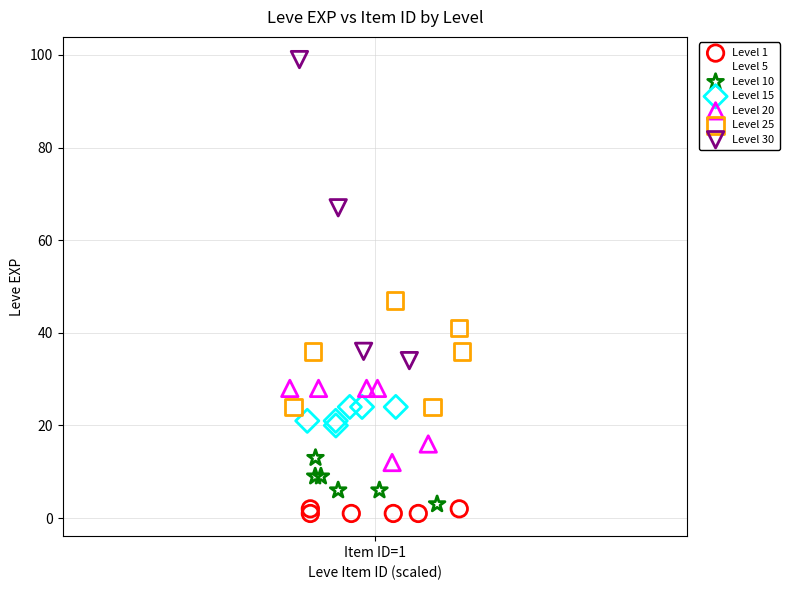

Which series has the largest Y range (max minus min)?

Level 30